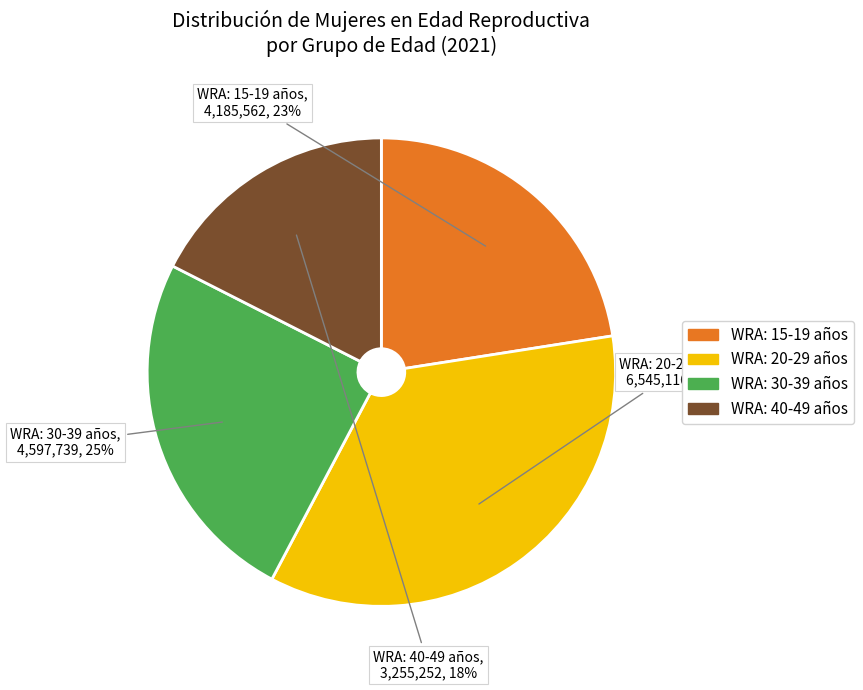

To the nearest percent, what percentage of the pie is WRA: 30-39 años?

25%